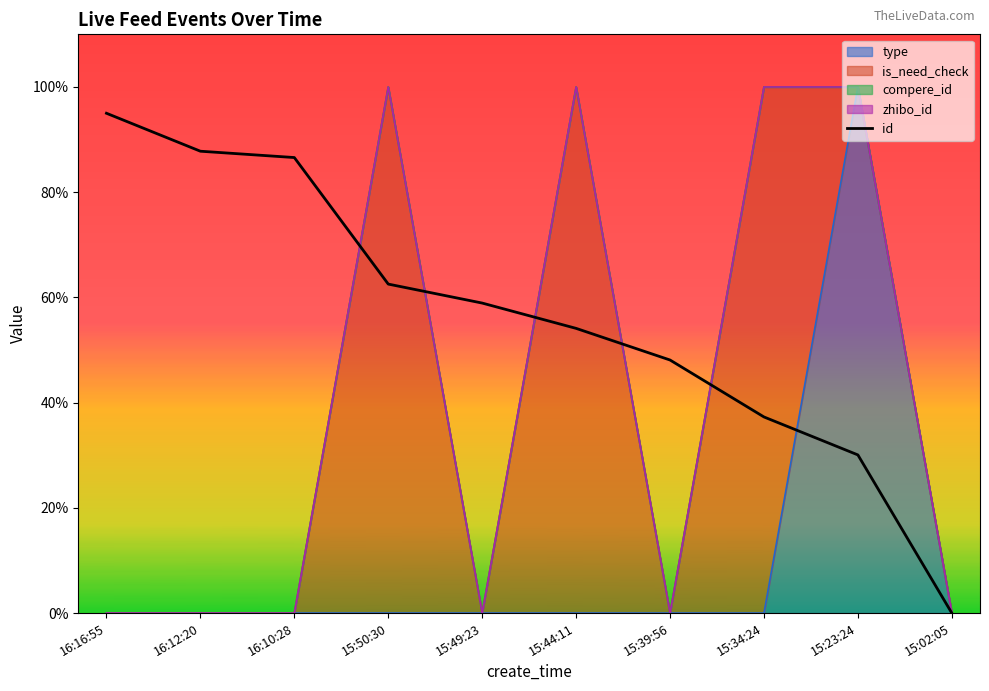

List the labels in order of value, smallest first.

15:02:05, 15:23:24, 15:34:24, 15:39:56, 15:44:11, 15:49:23, 15:50:30, 16:10:28, 16:12:20, 16:16:55